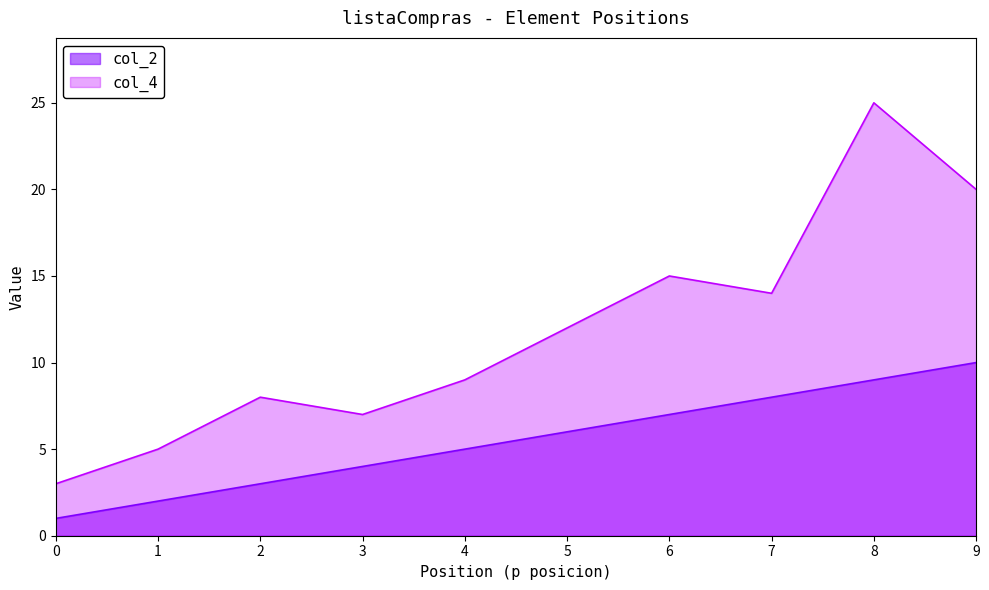

What is the maximum value for col_2?

10